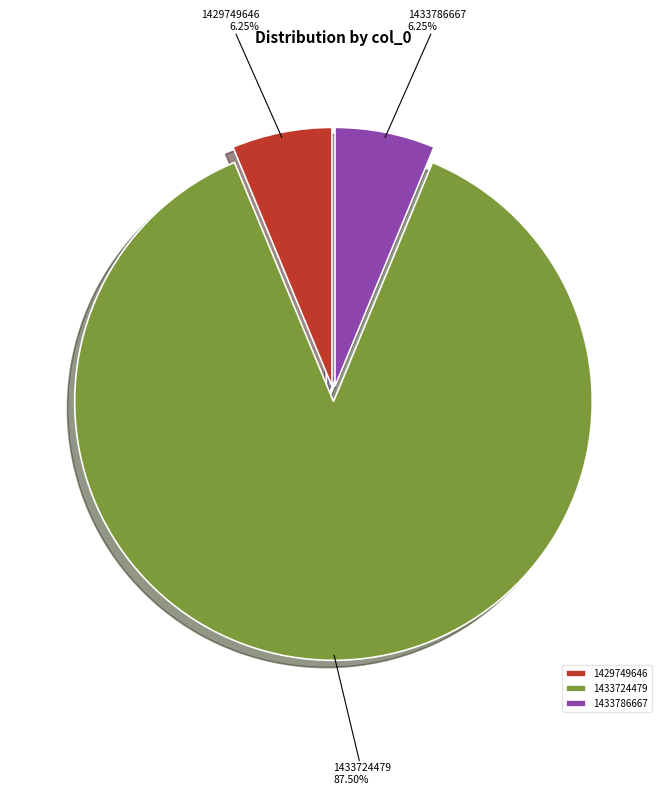

Is the sum of 1433724479 and 1429749646 greater than half?

Yes